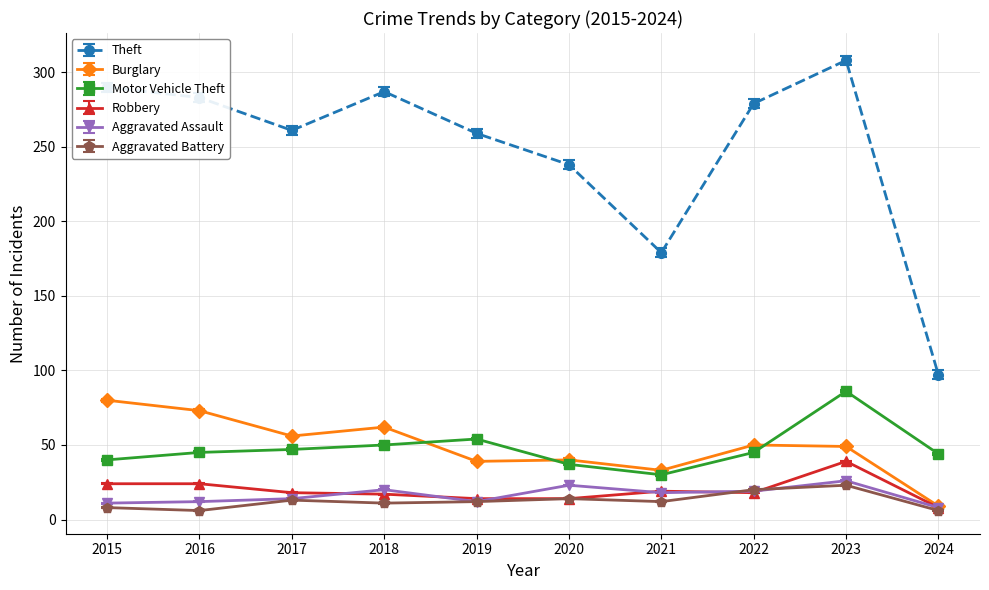

What is the value of the Robbery point at the 4th from the left?

17